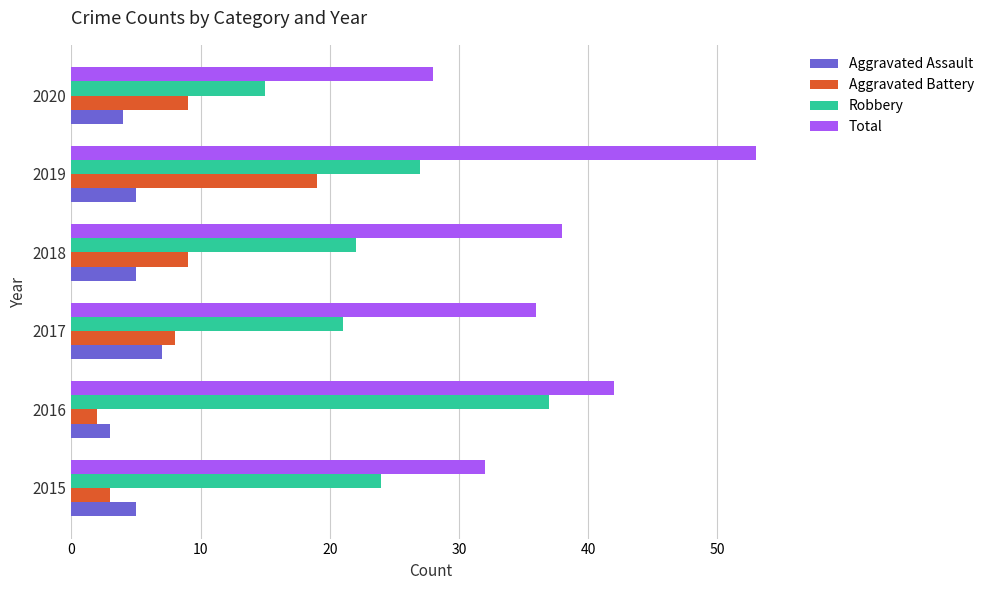

Read the Aggravated Assault value at 2018.

5